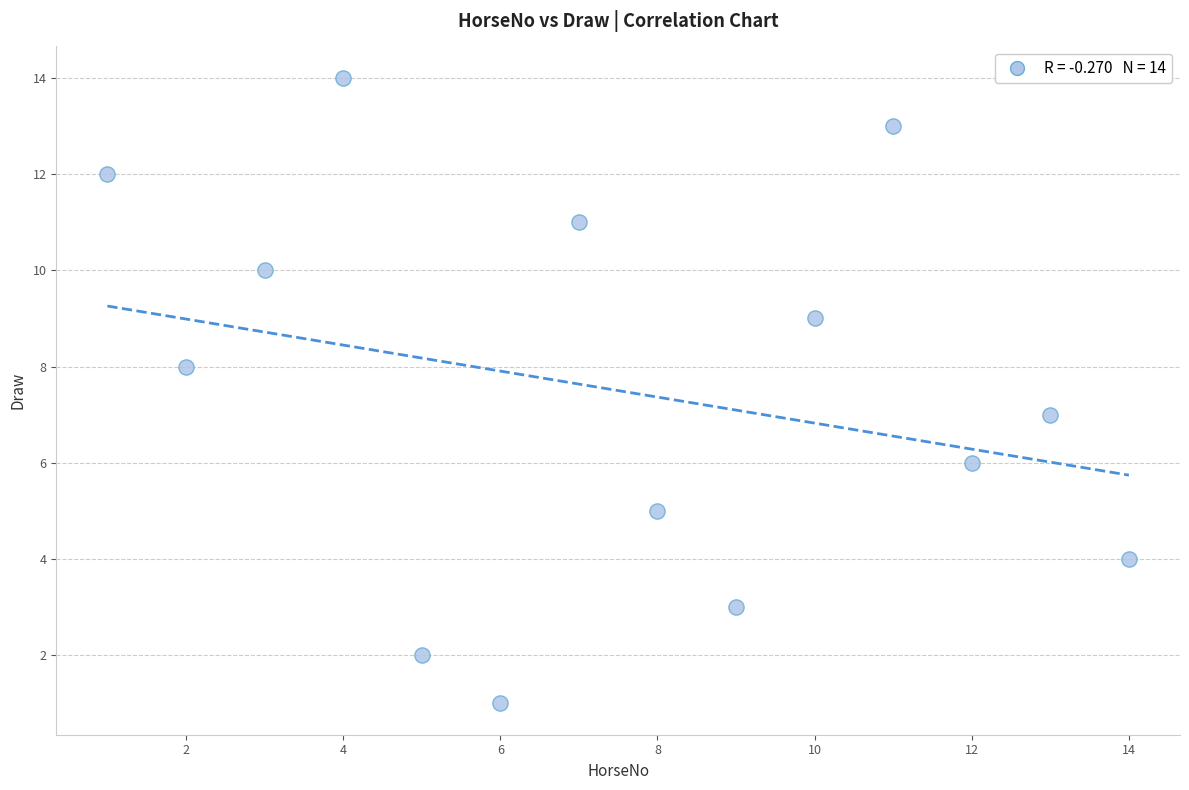

What is the range of X values (max minus min)?

13